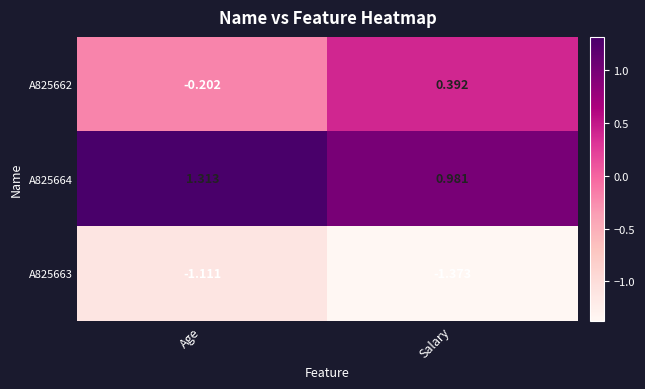

List the series in order of their overall mean, highest first.

A825664, A825662, A825663